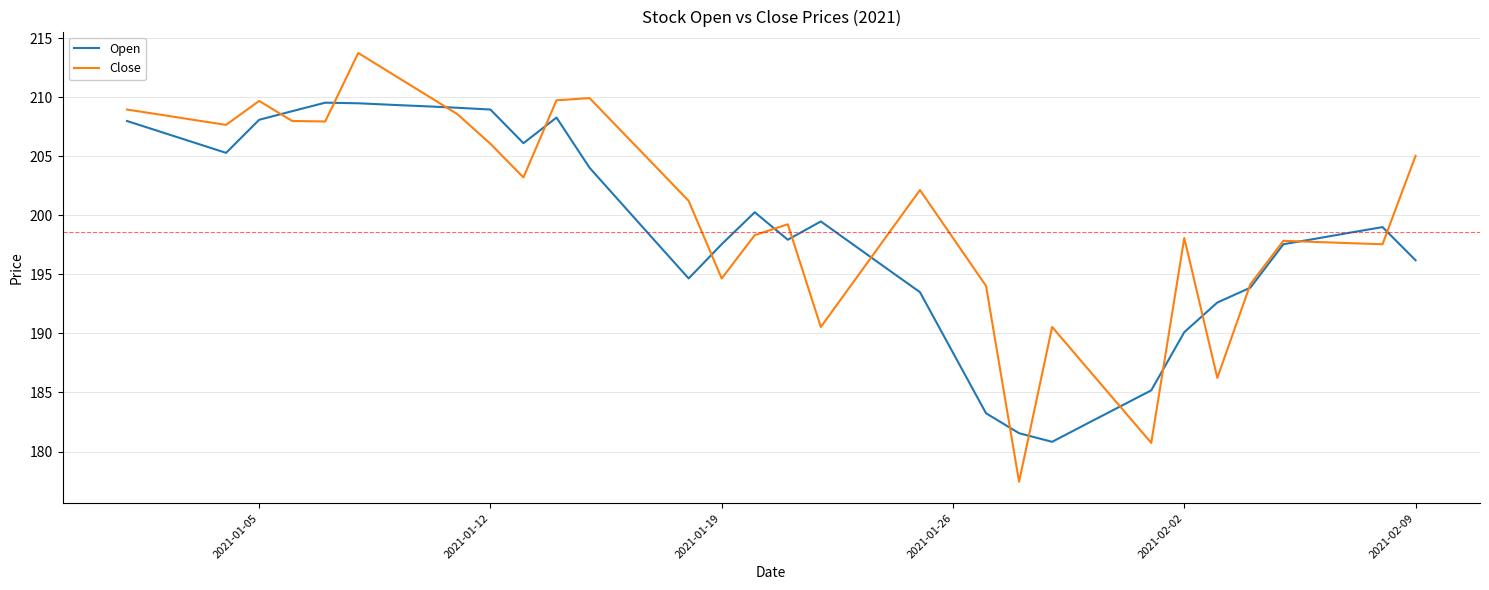

True or false: Open and Close intersect in this chart.

True